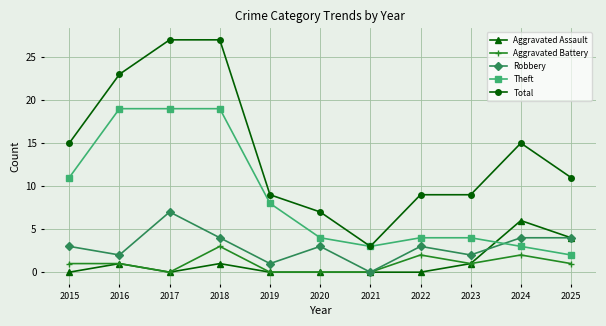

What is the difference between the second highest and second lowest values in the Aggravated Battery series?

2